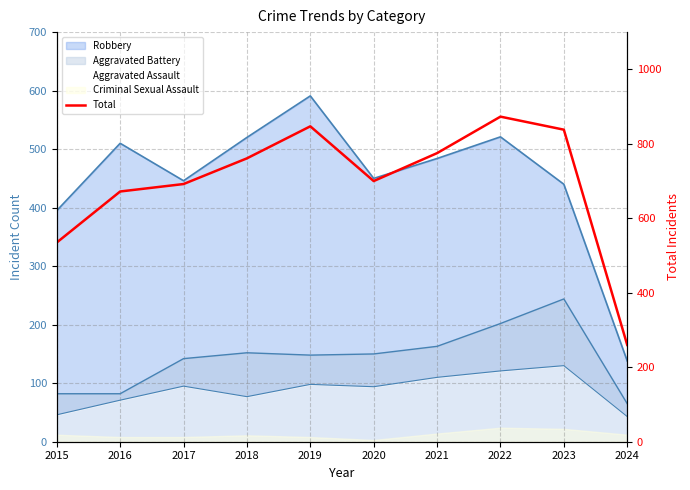

Reading right to left, what are all the values shown in this chart?

2024=260	2023=838	2022=873	2021=775	2020=700	2019=847	2018=761	2017=692	2016=672	2015=535